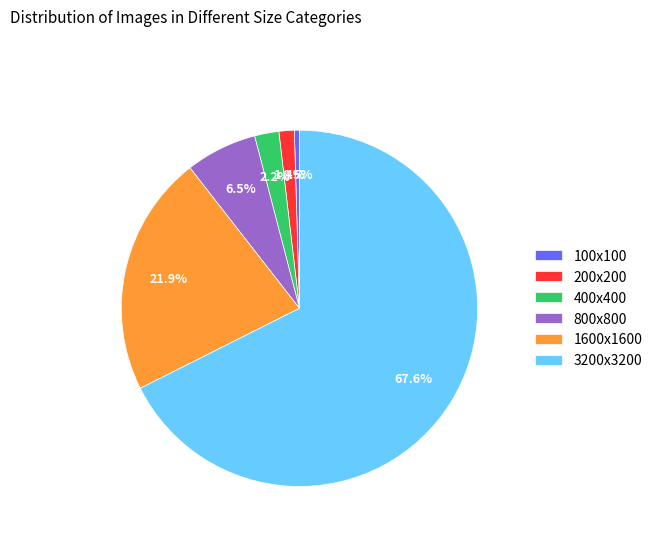

Which slice represents more than half of the pie?

3200x3200